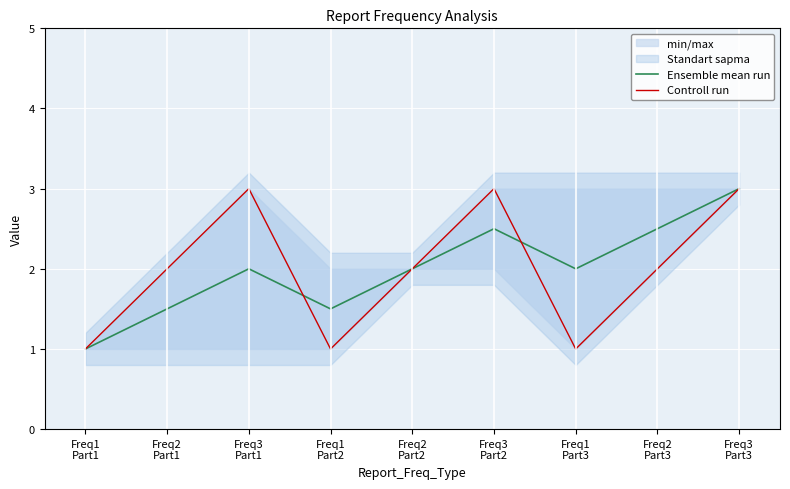

How many intersections are there between Ensemble mean run and Controll run?

2